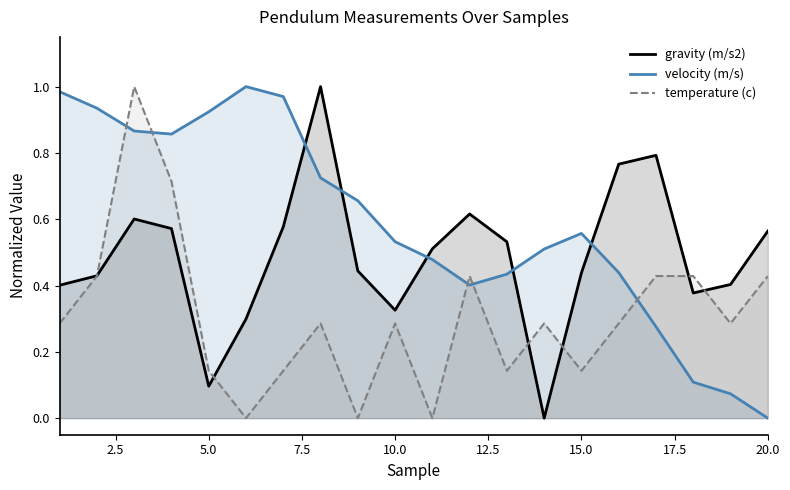

True or false: gravity (m/s2) and temperature (c) cross at least once.

True